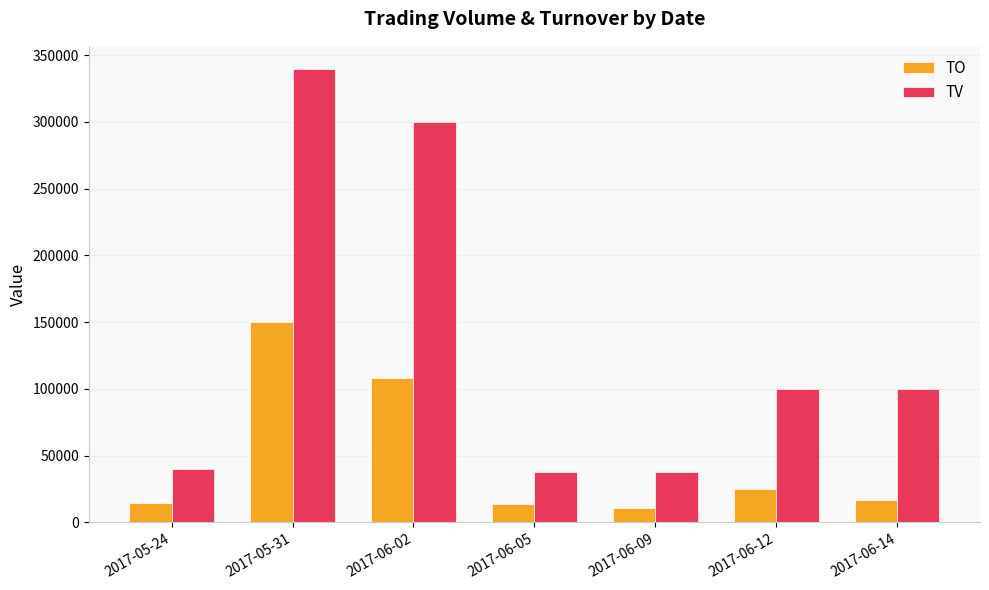

The TV series shows 38000 at 2017-06-09. True or false?

True